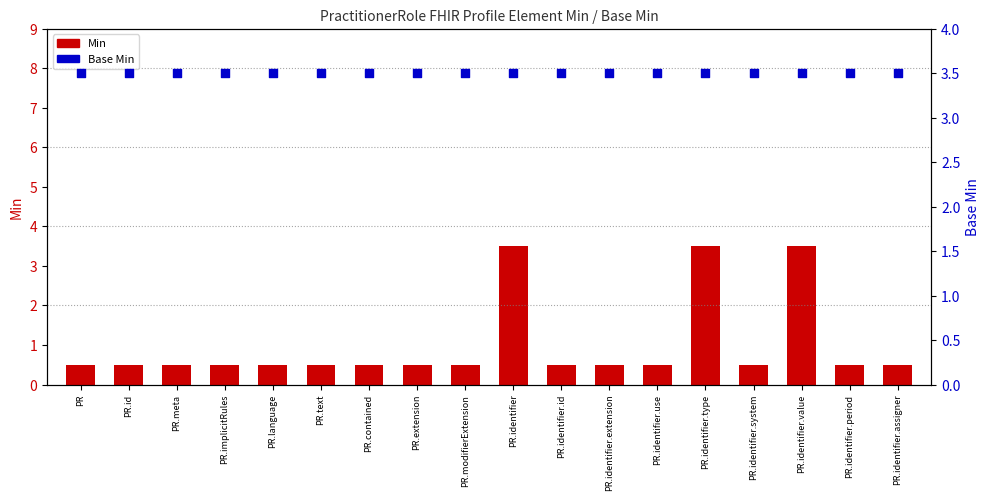

Which series has the widest spread of Y values?

Min